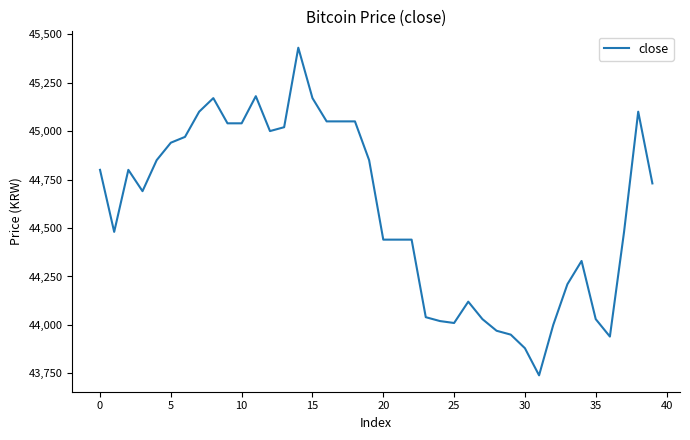

How many distinct data groups are displayed?

1